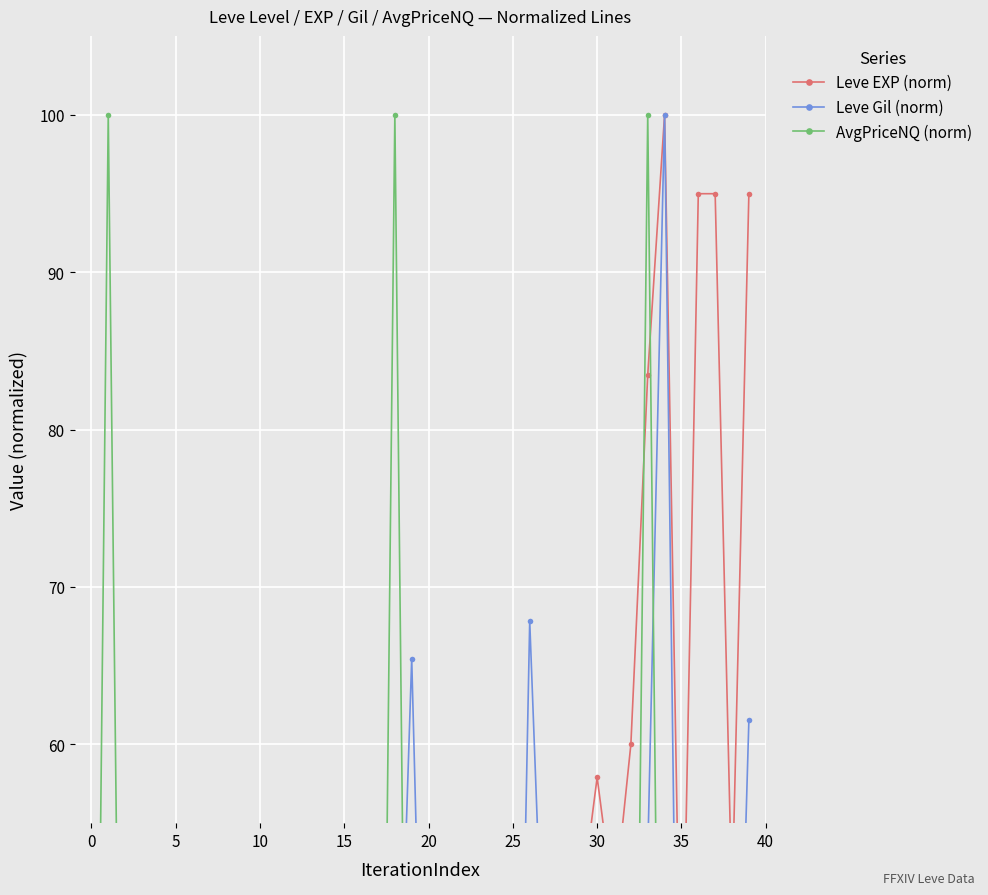

What is the difference between the maximum and minimum values in the Leve Gil (norm) series?

85.9